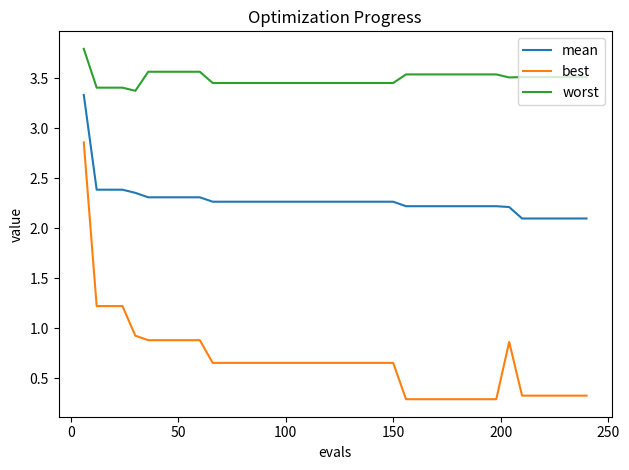

Which series has the largest range (max minus min)?

best